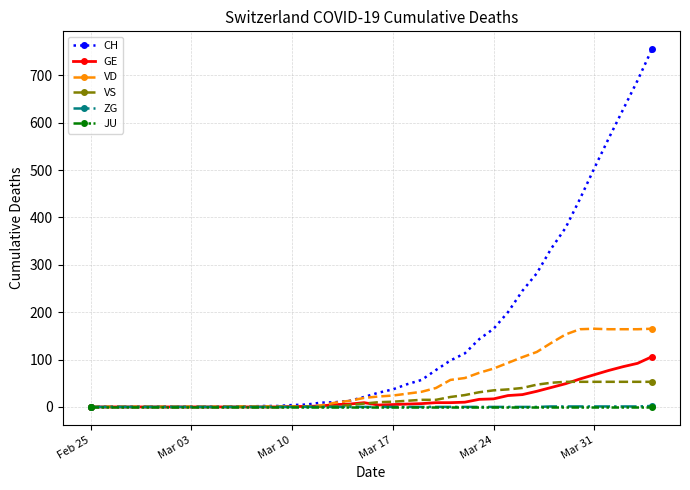

What is the highest value of the CH series?

755